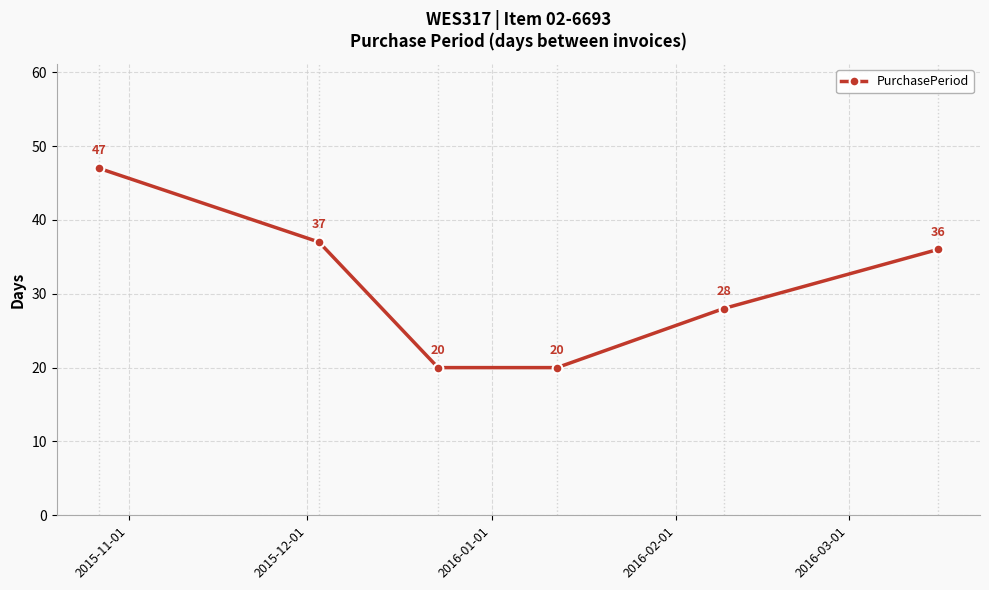

What is the sum of all values?

188